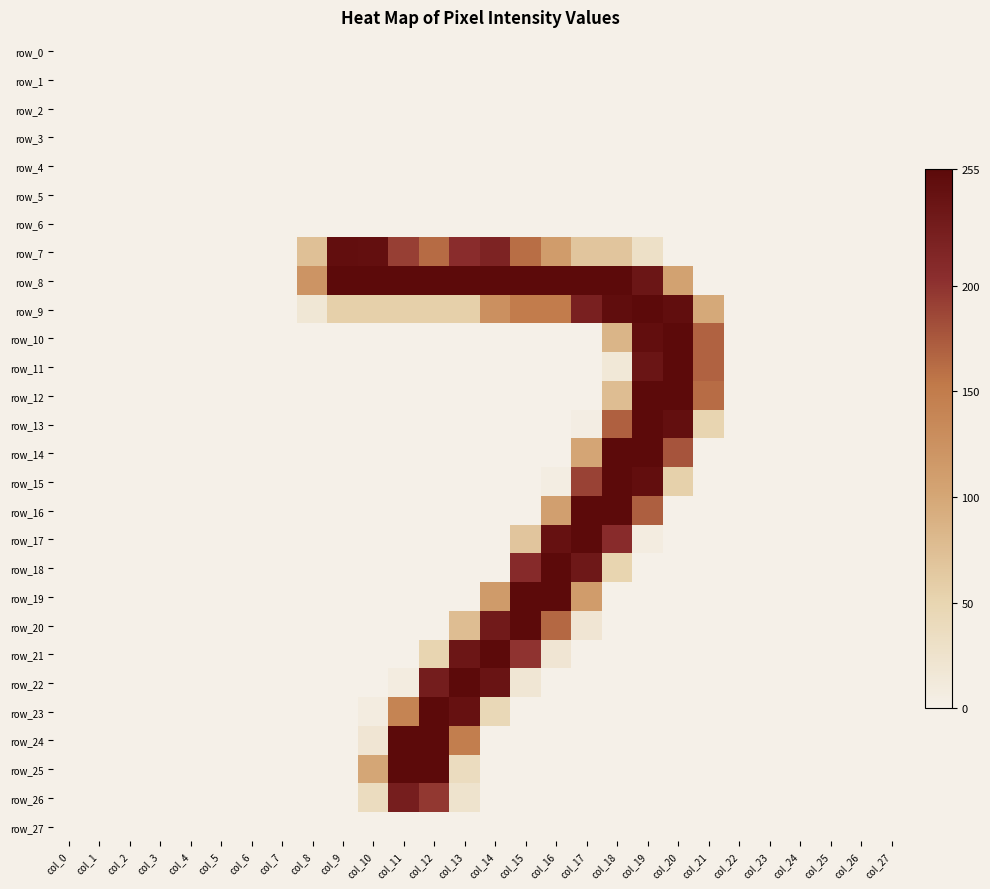

List the series in order of their peak value, lowest first.

row_0, row_1, row_2, row_3, row_4, row_5, row_6, row_27, row_26, row_7, row_8, row_9, row_10, row_11, row_12, row_13, row_14, row_15, row_16, row_17, row_18, row_19, row_21, row_22, row_23, row_24, row_25, row_20